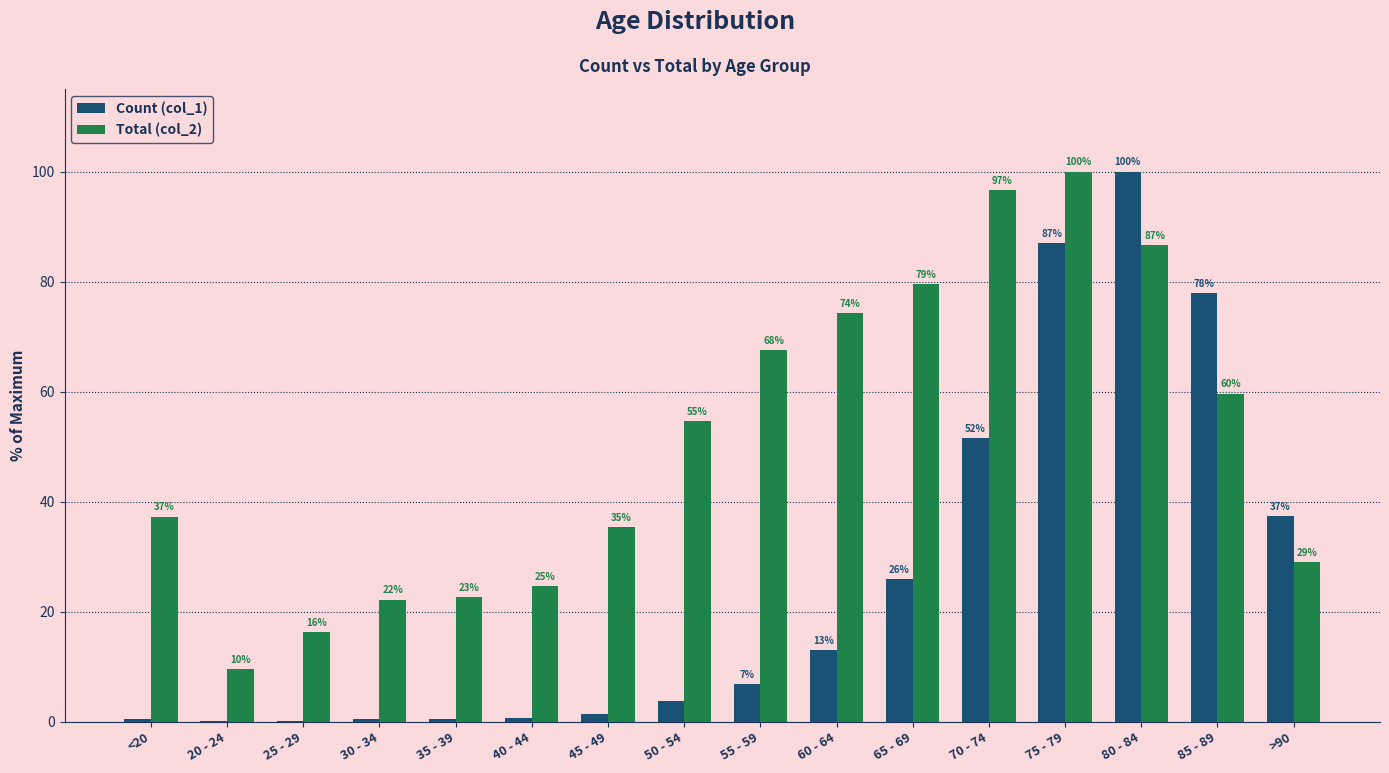

List the series in order of their peak value, lowest first.

Count (col_1), Total (col_2)